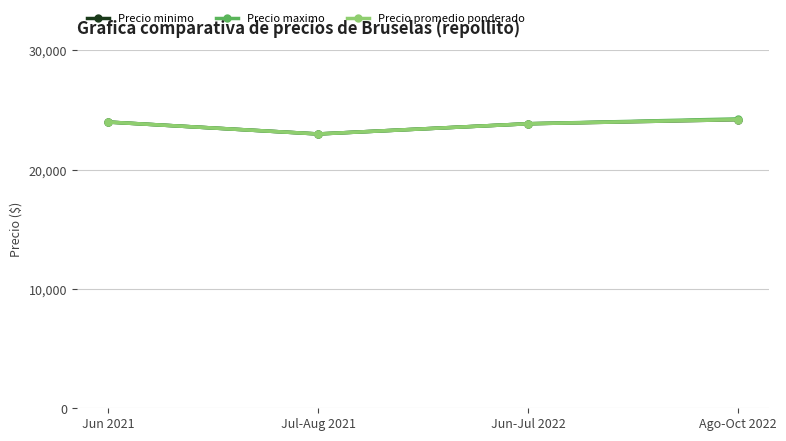

What is the lowest value of the Precio promedio ponderado series?

23000.0